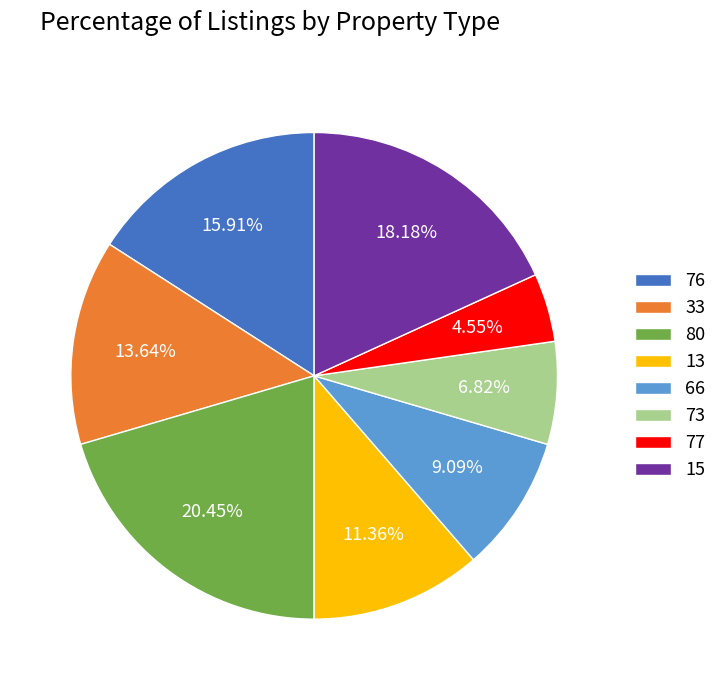

To the nearest percent, what portion does 77 represent?

5%